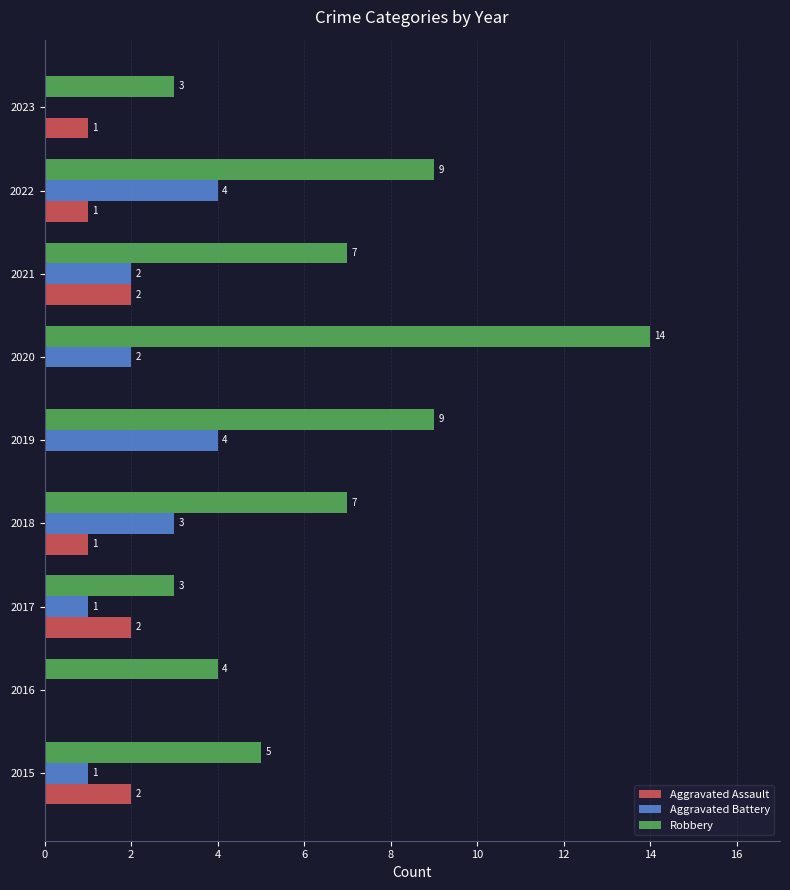

What is the total value across all series at 2017?

6